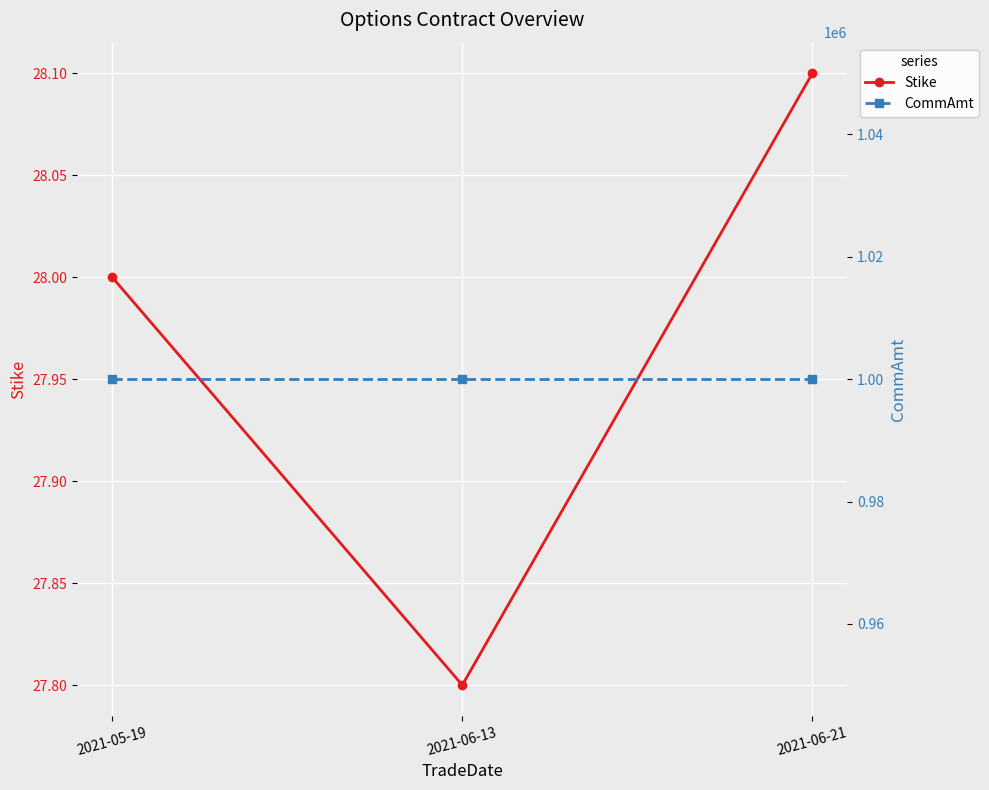

What is the label of the 1st point from the left?

2021-05-19